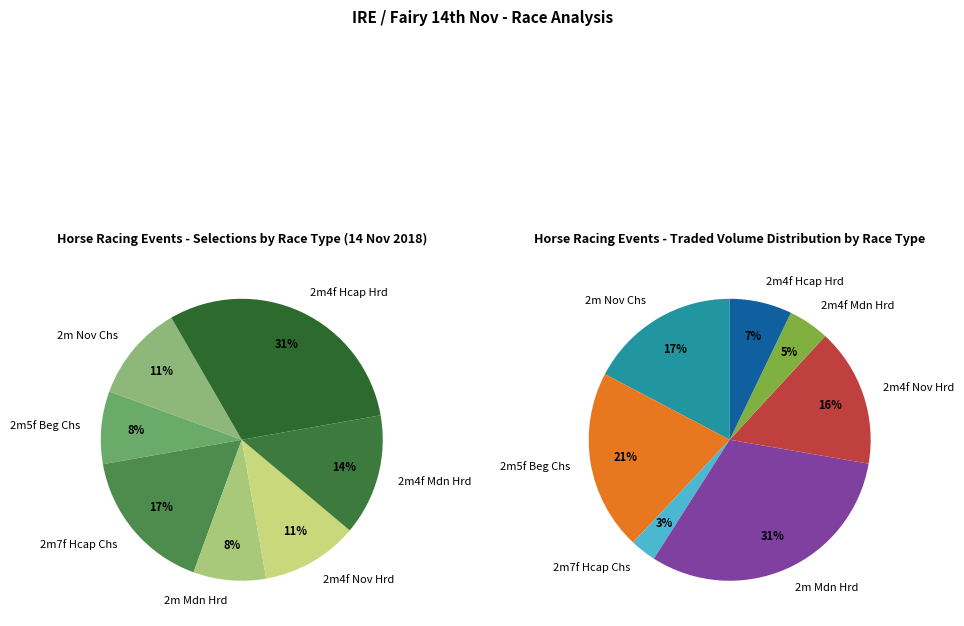

Combined, do 2m5f Beg Chs and 2m Nov Chs account for over 50%?

No